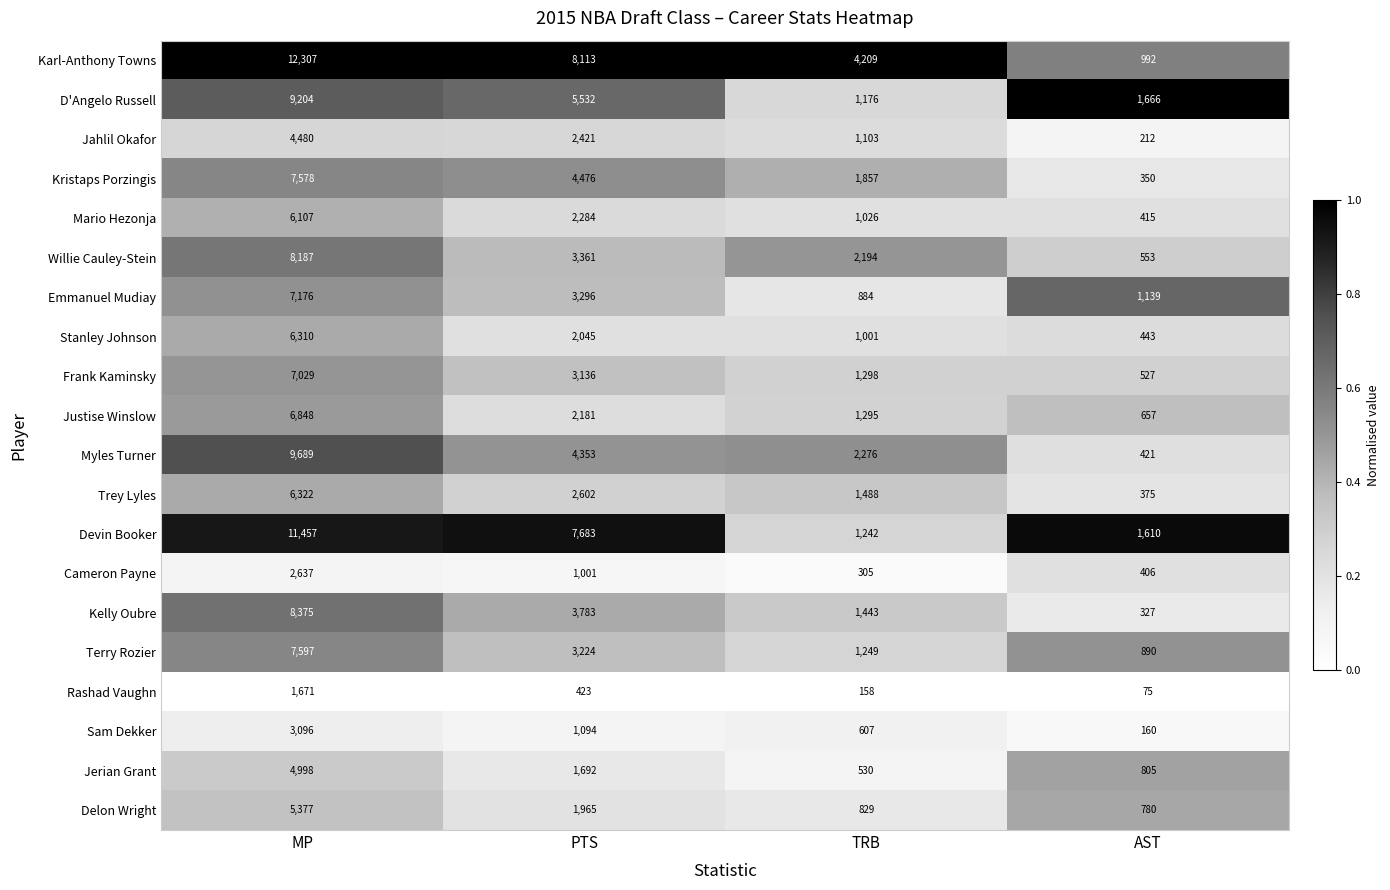

Is it true that Jahlil Okafor equals 2421 at PTS?

True